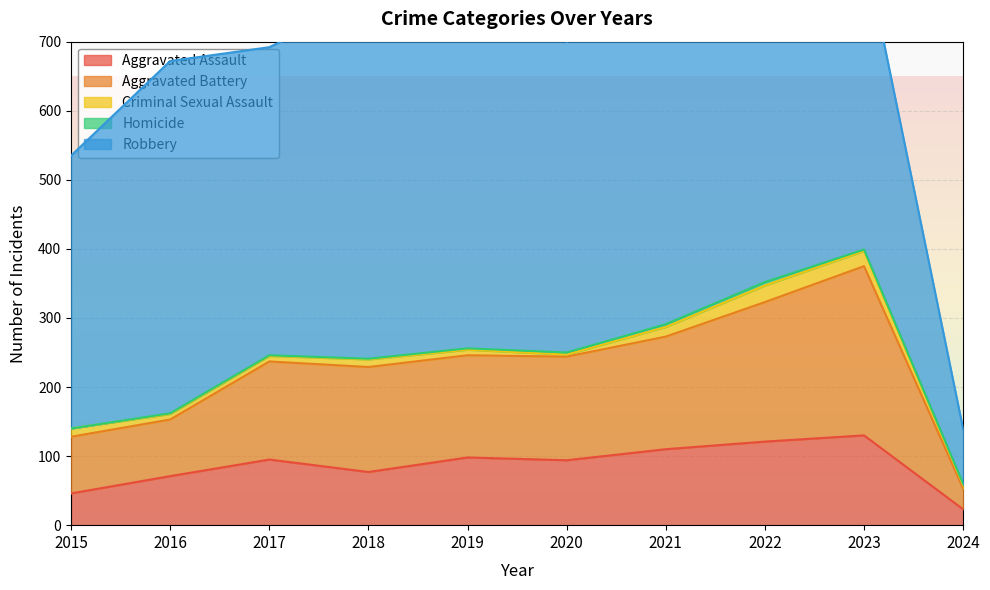

True or false: Robbery and Aggravated Assault cross at least once.

False